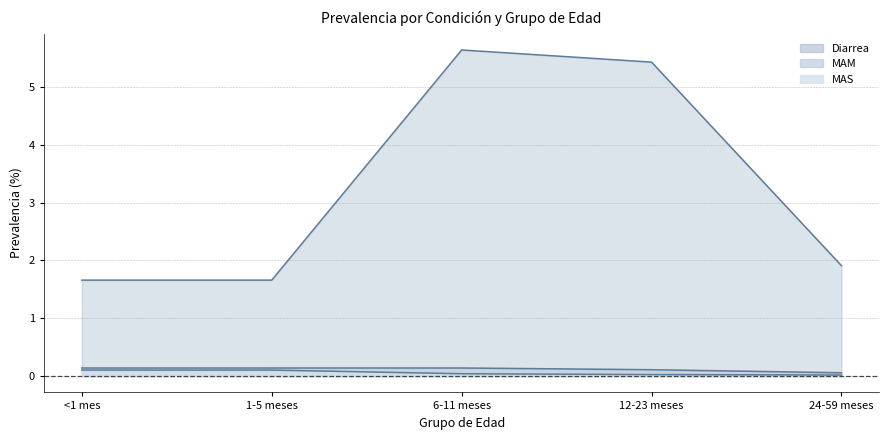

What is the difference between the maximum and minimum values in the Diarrea series?

4.0